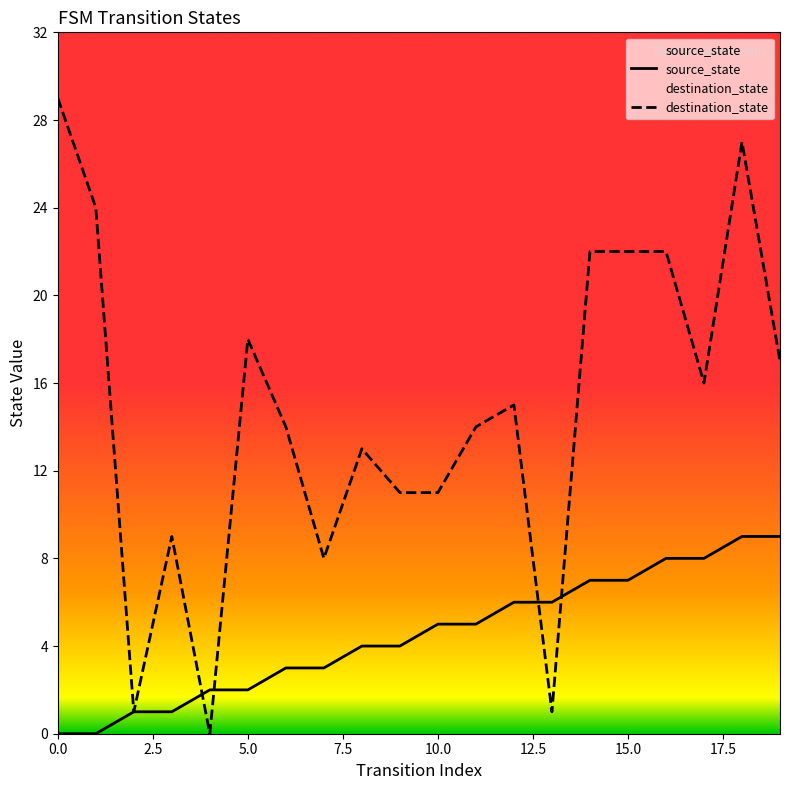

How many lines are shown in the chart?

2